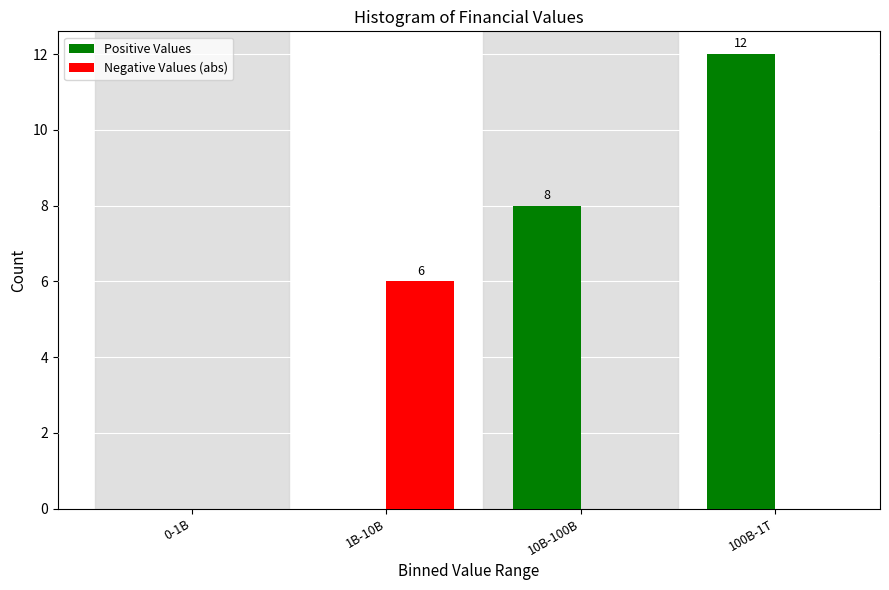

Reading right to left, what are all the values shown in this chart?

Positive Values: 100B-1T=12	10B-100B=8	1B-10B=0	0-1B=0
Negative Values (abs): 100B-1T=0	10B-100B=0	1B-10B=6	0-1B=0